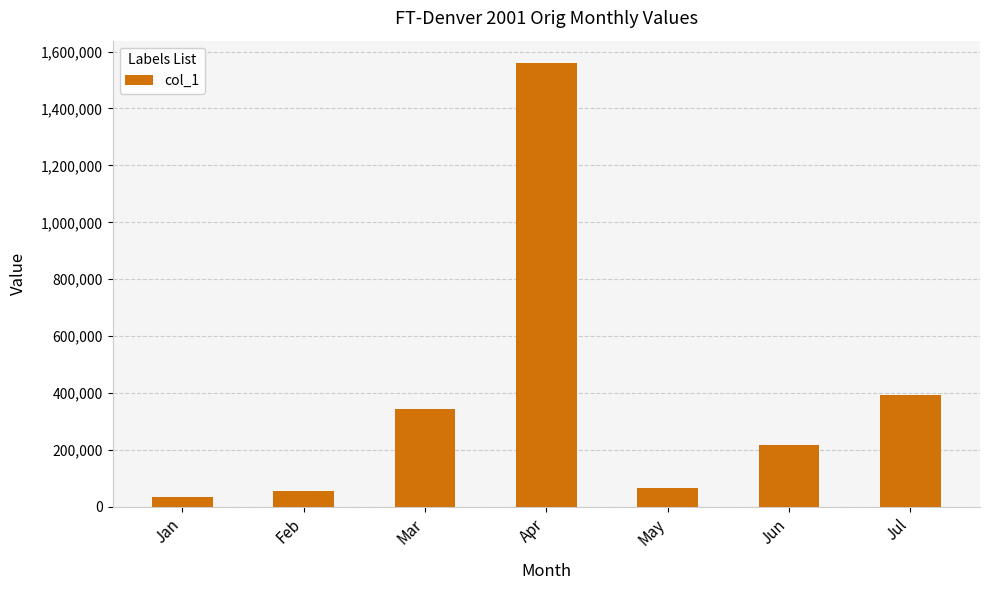

What is the change in value from Mar to Jun?

-127921